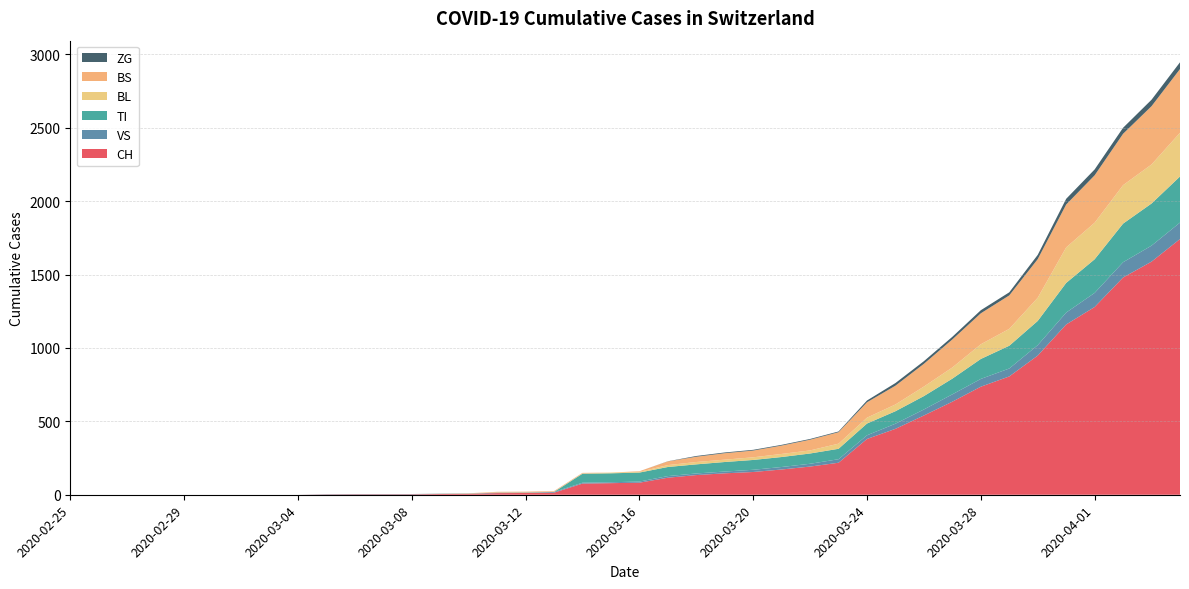

Reading left to right, extract all data points from this chart.

CH: 2020-02-25=0	2020-02-26=0	2020-02-27=0	2020-02-28=0	2020-02-29=0	2020-03-01=0	2020-03-02=0	2020-03-03=0	2020-03-04=0	2020-03-05=2	2020-03-06=3	2020-03-07=3	2020-03-08=3	2020-03-09=5	2020-03-10=6	2020-03-11=11	2020-03-12=12	2020-03-13=14	2020-03-14=76	2020-03-15=79	2020-03-16=82	2020-03-17=116	2020-03-18=134	2020-03-19=146	2020-03-20=155	2020-03-21=172	2020-03-22=192	2020-03-23=218	2020-03-24=380	2020-03-25=449	2020-03-26=540	2020-03-27=634	2020-03-28=736	2020-03-29=806	2020-03-30=948	2020-03-31=1160	2020-04-01=1279	2020-04-02=1480	2020-04-03=1588	2020-04-04=1742
VS: 2020-02-25=0	2020-02-26=0	2020-02-27=0	2020-02-28=0	2020-02-29=0	2020-03-01=0	2020-03-02=0	2020-03-03=0	2020-03-04=0	2020-03-05=2	2020-03-06=2	2020-03-07=2	2020-03-08=2	2020-03-09=2	2020-03-10=2	2020-03-11=3	2020-03-12=3	2020-03-13=5	2020-03-14=6	2020-03-15=6	2020-03-16=8	2020-03-17=11	2020-03-18=11	2020-03-19=12	2020-03-20=15	2020-03-21=17	2020-03-22=19	2020-03-23=24	2020-03-24=25	2020-03-25=35	2020-03-26=41	2020-03-27=50	2020-03-28=53	2020-03-29=54	2020-03-30=71	2020-03-31=81	2020-04-01=96	2020-04-02=104	2020-04-03=109	2020-04-04=112
TI: 2020-02-25=0	2020-02-26=0	2020-02-27=0	2020-02-28=0	2020-02-29=0	2020-03-01=0	2020-03-02=0	2020-03-03=0	2020-03-04=0	2020-03-05=0	2020-03-06=0	2020-03-07=0	2020-03-08=0	2020-03-09=0	2020-03-10=0	2020-03-11=0	2020-03-12=0	2020-03-13=0	2020-03-14=61	2020-03-15=61	2020-03-16=61	2020-03-17=62	2020-03-18=62	2020-03-19=65	2020-03-20=67	2020-03-21=68	2020-03-22=70	2020-03-23=71	2020-03-24=80	2020-03-25=85	2020-03-26=91	2020-03-27=107	2020-03-28=136	2020-03-29=155	2020-03-30=165	2020-03-31=202	2020-04-01=229	2020-04-02=263	2020-04-03=287	2020-04-04=314
BL: 2020-02-25=0	2020-02-26=0	2020-02-27=0	2020-02-28=0	2020-02-29=0	2020-03-01=0	2020-03-02=0	2020-03-03=0	2020-03-04=0	2020-03-05=0	2020-03-06=0	2020-03-07=0	2020-03-08=0	2020-03-09=1	2020-03-10=2	2020-03-11=2	2020-03-12=2	2020-03-13=2	2020-03-14=2	2020-03-15=5	2020-03-16=5	2020-03-17=13	2020-03-18=16	2020-03-19=16	2020-03-20=18	2020-03-21=21	2020-03-22=21	2020-03-23=35	2020-03-24=40	2020-03-25=46	2020-03-26=65	2020-03-27=76	2020-03-28=100	2020-03-29=115	2020-03-30=158	2020-03-31=242	2020-04-01=249	2020-04-02=262	2020-04-03=266	2020-04-04=298
BS: 2020-02-25=0	2020-02-26=0	2020-02-27=0	2020-02-28=0	2020-02-29=0	2020-03-01=0	2020-03-02=0	2020-03-03=0	2020-03-04=0	2020-03-05=0	2020-03-06=0	2020-03-07=0	2020-03-08=0	2020-03-09=0	2020-03-10=0	2020-03-11=4	2020-03-12=4	2020-03-13=4	2020-03-14=4	2020-03-15=0	2020-03-16=4	2020-03-17=25	2020-03-18=36	2020-03-19=44	2020-03-20=46	2020-03-21=57	2020-03-22=73	2020-03-23=78	2020-03-24=105	2020-03-25=128	2020-03-26=155	2020-03-27=191	2020-03-28=211	2020-03-29=228	2020-03-30=263	2020-03-31=292	2020-04-01=323	2020-04-02=350	2020-04-03=397	2020-04-04=434
ZG: 2020-02-25=0	2020-02-26=0	2020-02-27=0	2020-02-28=0	2020-02-29=0	2020-03-01=0	2020-03-02=0	2020-03-03=0	2020-03-04=0	2020-03-05=0	2020-03-06=0	2020-03-07=0	2020-03-08=0	2020-03-09=0	2020-03-10=0	2020-03-11=0	2020-03-12=0	2020-03-13=0	2020-03-14=0	2020-03-15=0	2020-03-16=0	2020-03-17=1	2020-03-18=5	2020-03-19=5	2020-03-20=5	2020-03-21=5	2020-03-22=5	2020-03-23=5	2020-03-24=12	2020-03-25=18	2020-03-26=18	2020-03-27=18	2020-03-28=21	2020-03-29=21	2020-03-30=29	2020-03-31=39	2020-04-01=40	2020-04-02=41	2020-04-03=44	2020-04-04=46